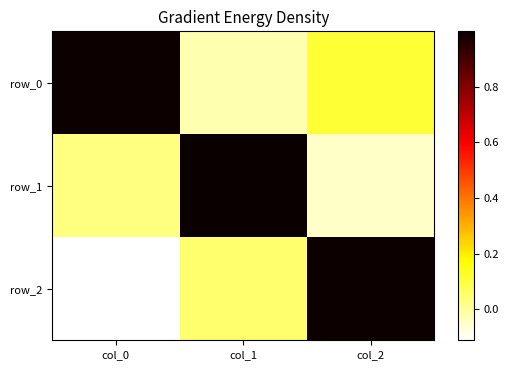

What is the greatest value displayed?

1.0